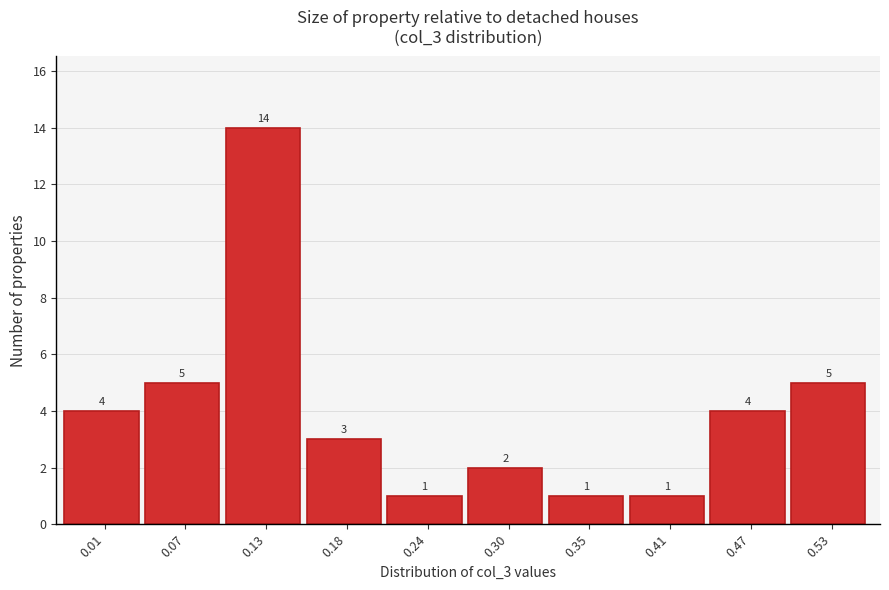

Reading left to right, transcribe all the data shown in this chart.

0.01=4	0.07=5	0.13=14	0.18=3	0.24=1	0.30=2	0.35=1	0.41=1	0.47=4	0.53=5